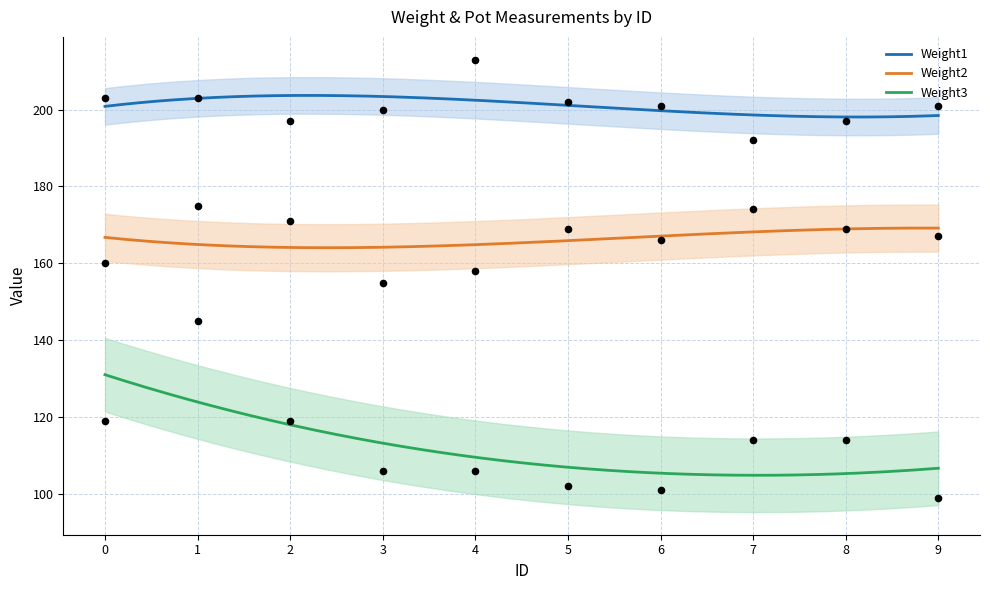

Which series contains the lowest Y value?

Weight3